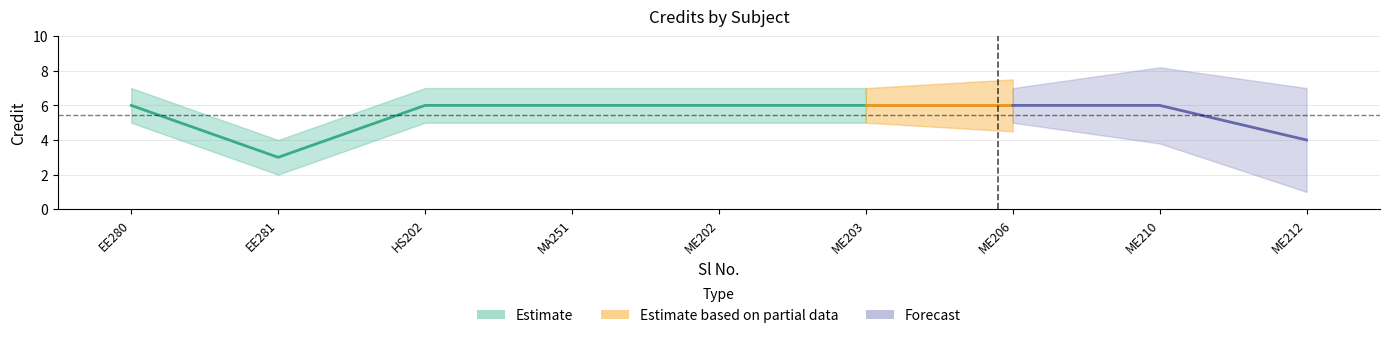

How many data points does each series have?

9